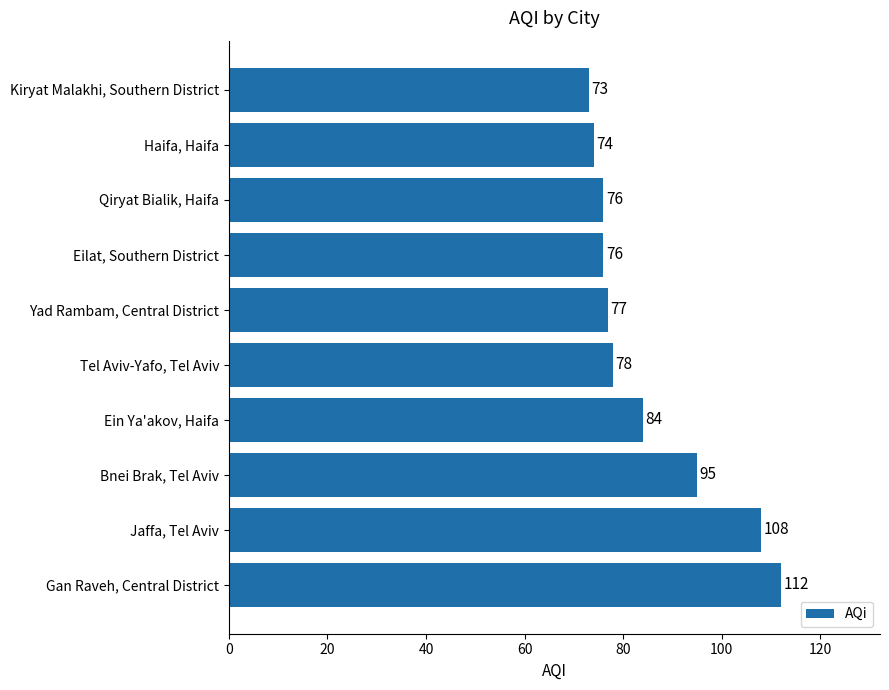

The chart shows a value of 112 at Gan Raveh, Central District. True or false?

True